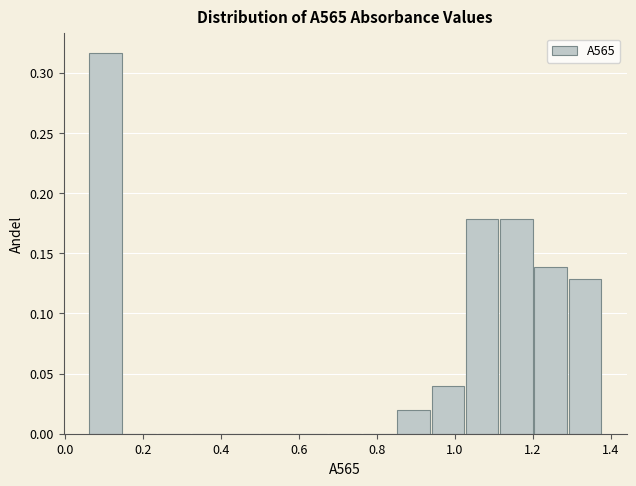

What is the height of the bar covering 1.02 to 1.12 on the x-axis? Neither the bar edges nor the heights are printed on the chart, so give them approximately, as read against the axes.

0.180